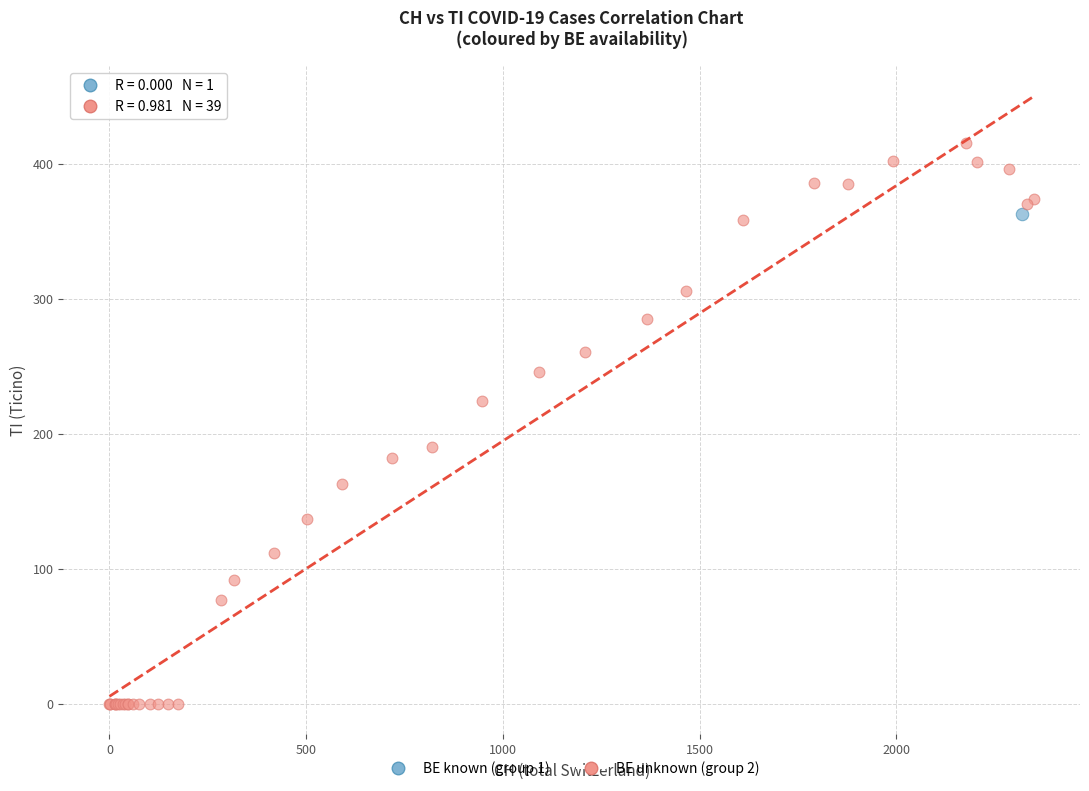

What are all the series names shown in the legend?

BE known (group 1), BE unknown (group 2)